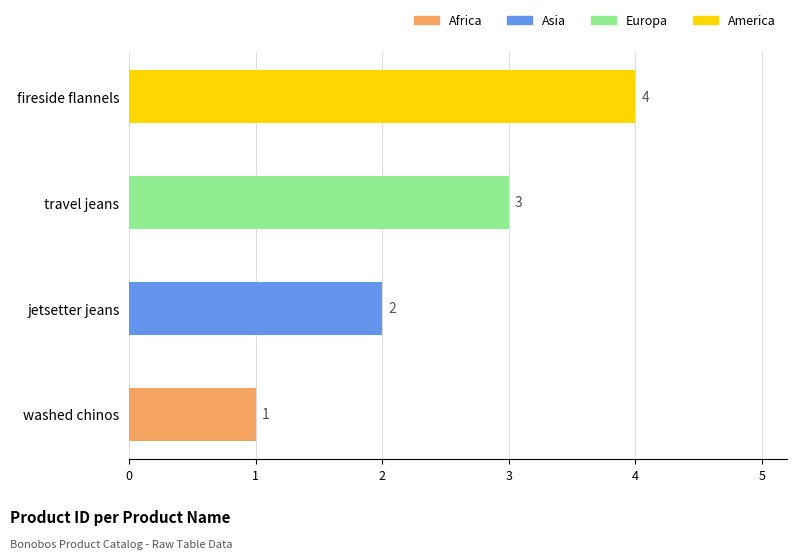

How many values are below 3?

2